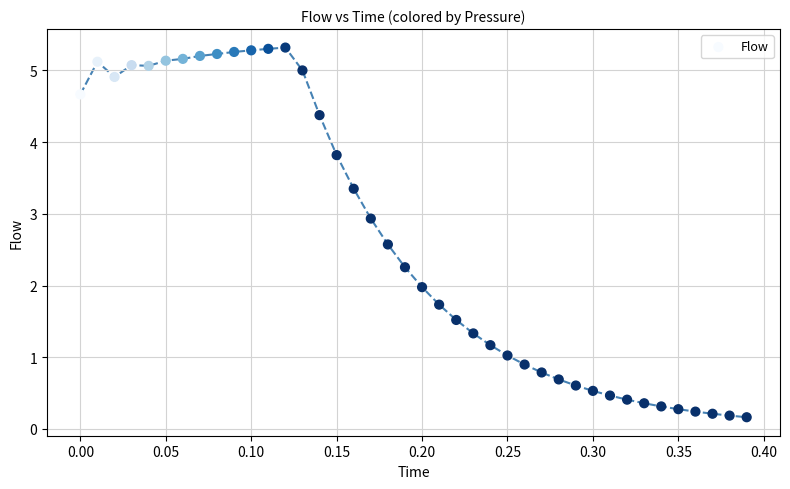

What is the range of X values (max minus min)?

0.4